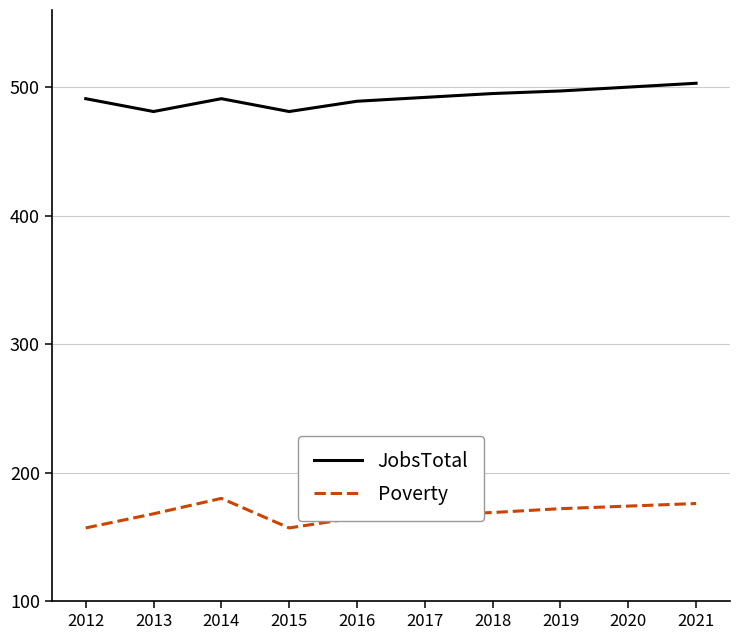

True or false: JobsTotal and Poverty cross at least once.

False